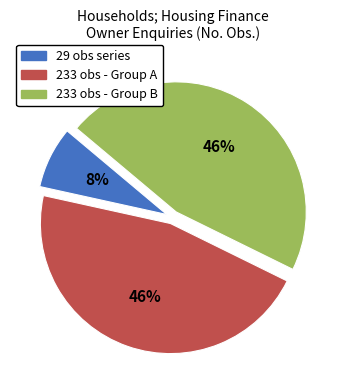

Do 233 obs - Group B and 29 obs series together represent more than half of the pie?

Yes